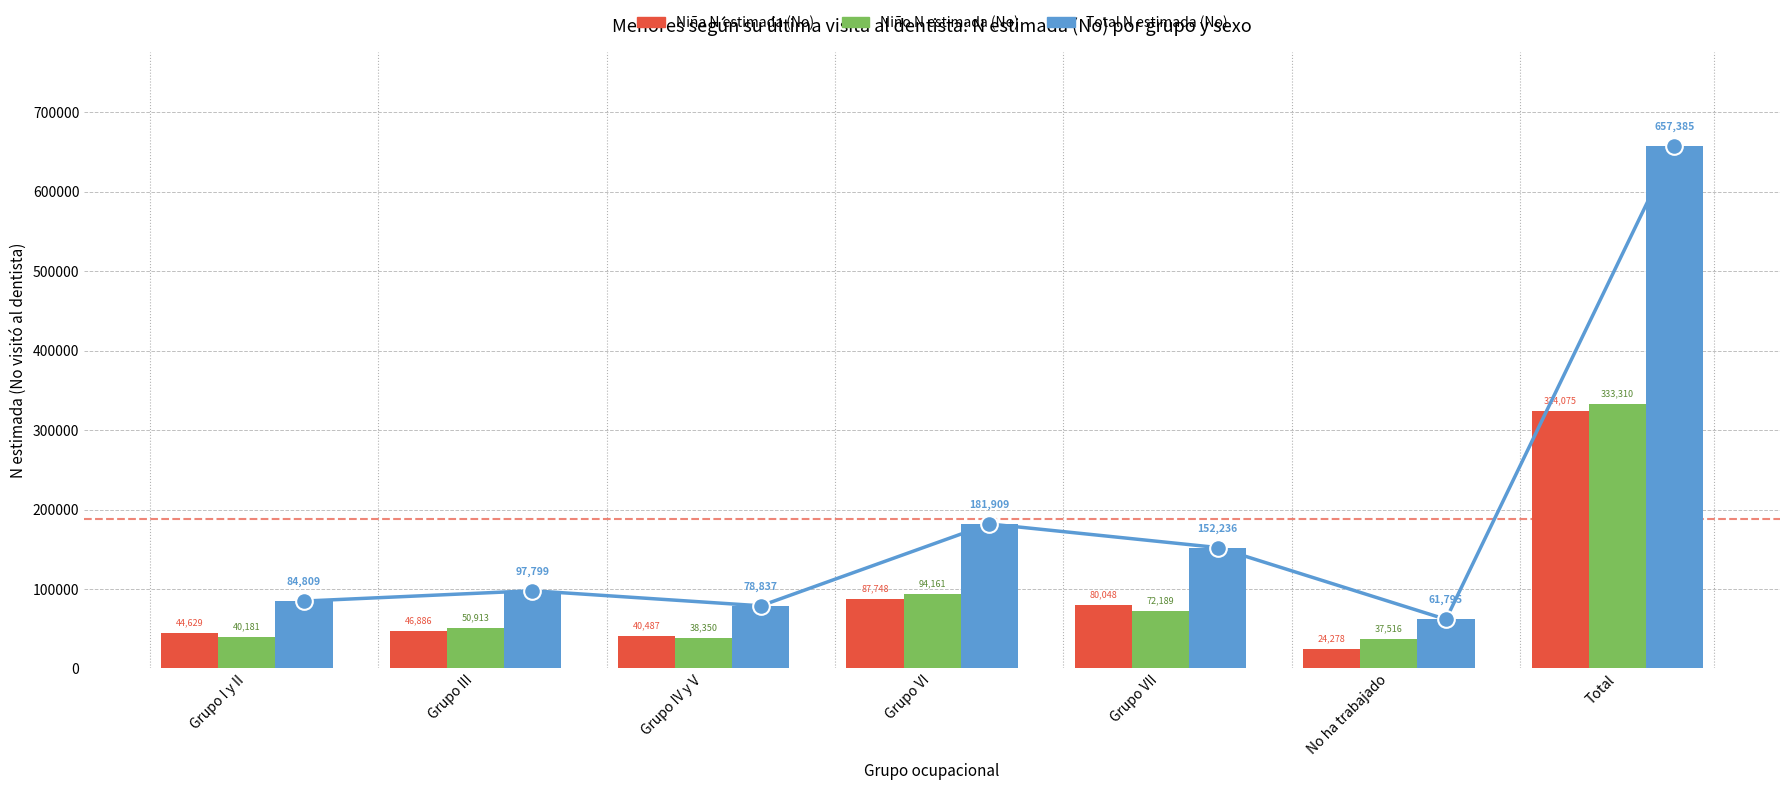

Reading left to right, extract all data points from this chart.

Niña: Grupo I y II=44629	Grupo III=46886	Grupo IV y V=40487	Grupo VI=87748	Grupo VII=80048	No ha trabajado=24278	Total=324075
Niño: Grupo I y II=40181	Grupo III=50913	Grupo IV y V=38350	Grupo VI=94161	Grupo VII=72189	No ha trabajado=37516	Total=333310
Total: Grupo I y II=84809	Grupo III=97799	Grupo IV y V=78837	Grupo VI=181909	Grupo VII=152236	No ha trabajado=61795	Total=657385